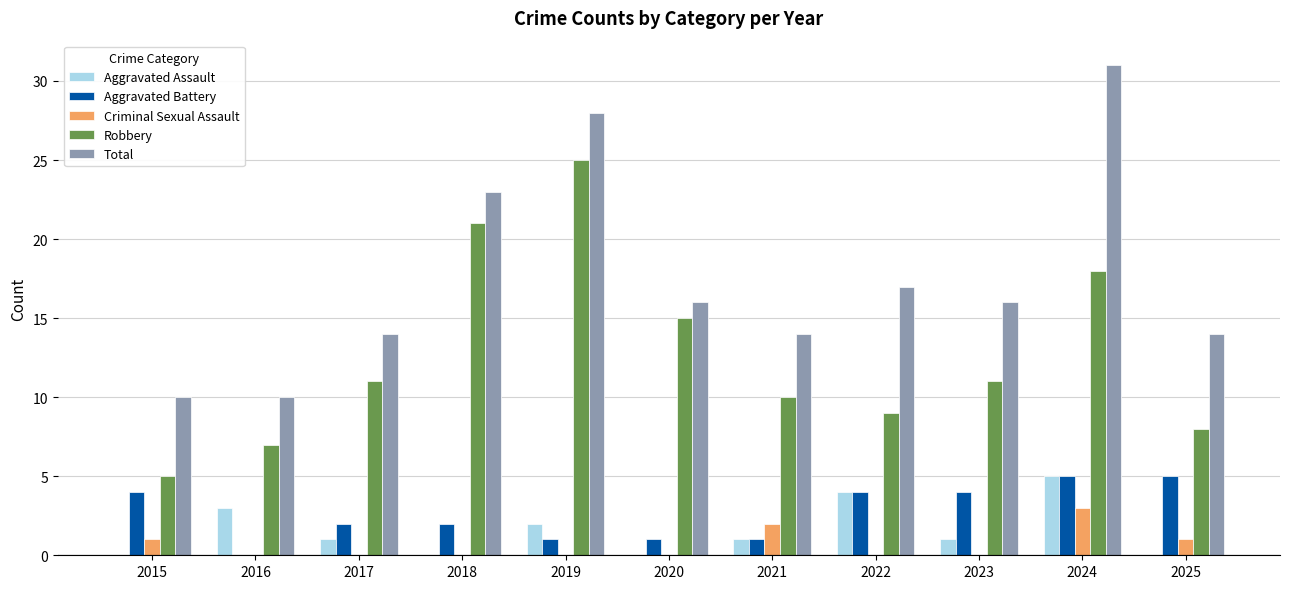

What is the sum of the Aggravated Battery values at 2023 and 2017?

6